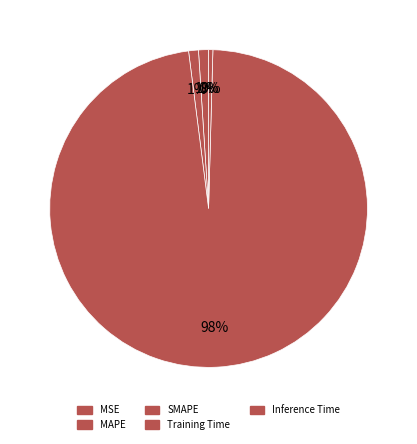

Which slice is the smallest?

MSE